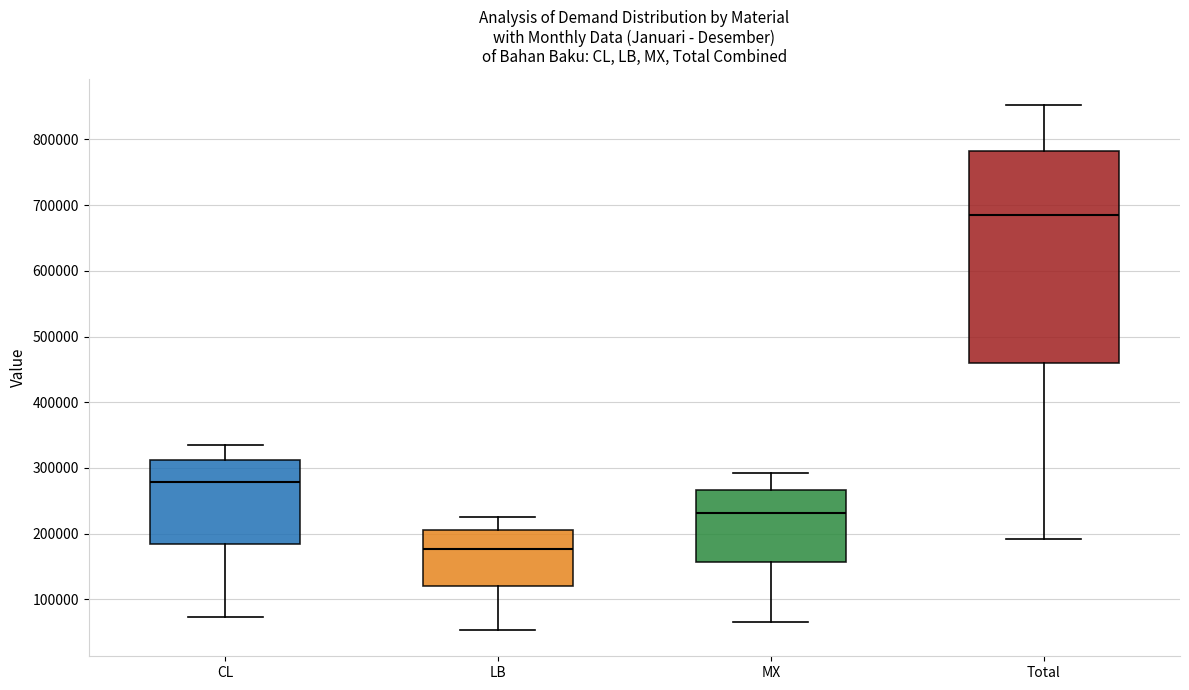

Where is the upper edge of the box for MX on the y-axis? The values are not printed on the chart, so give them approximately, as read against the axis.

270000